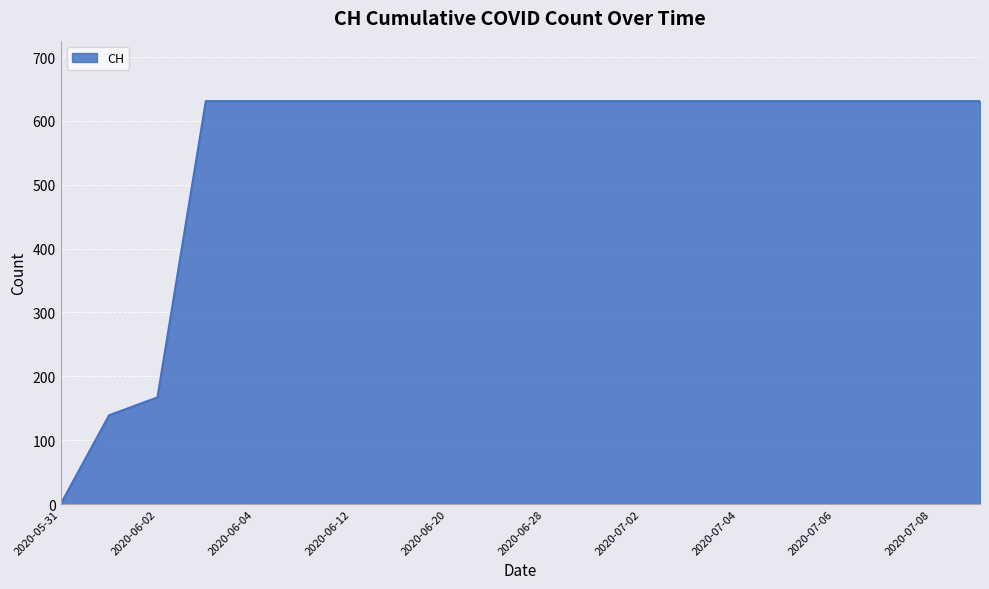

What is the maximum value shown in the chart?

631